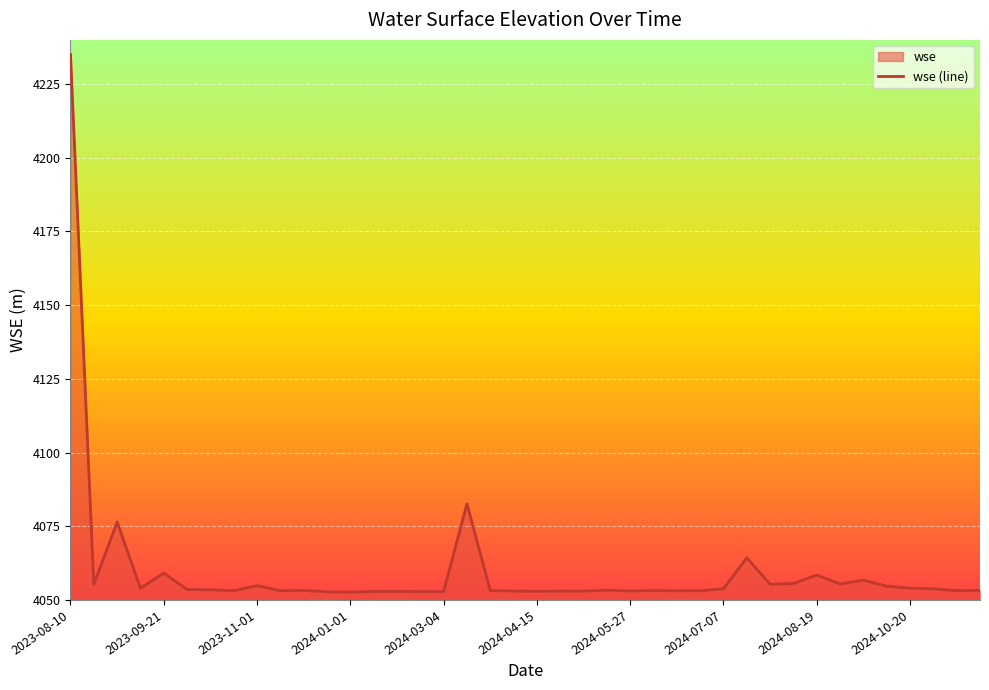

What is the smallest value displayed?

4052.6